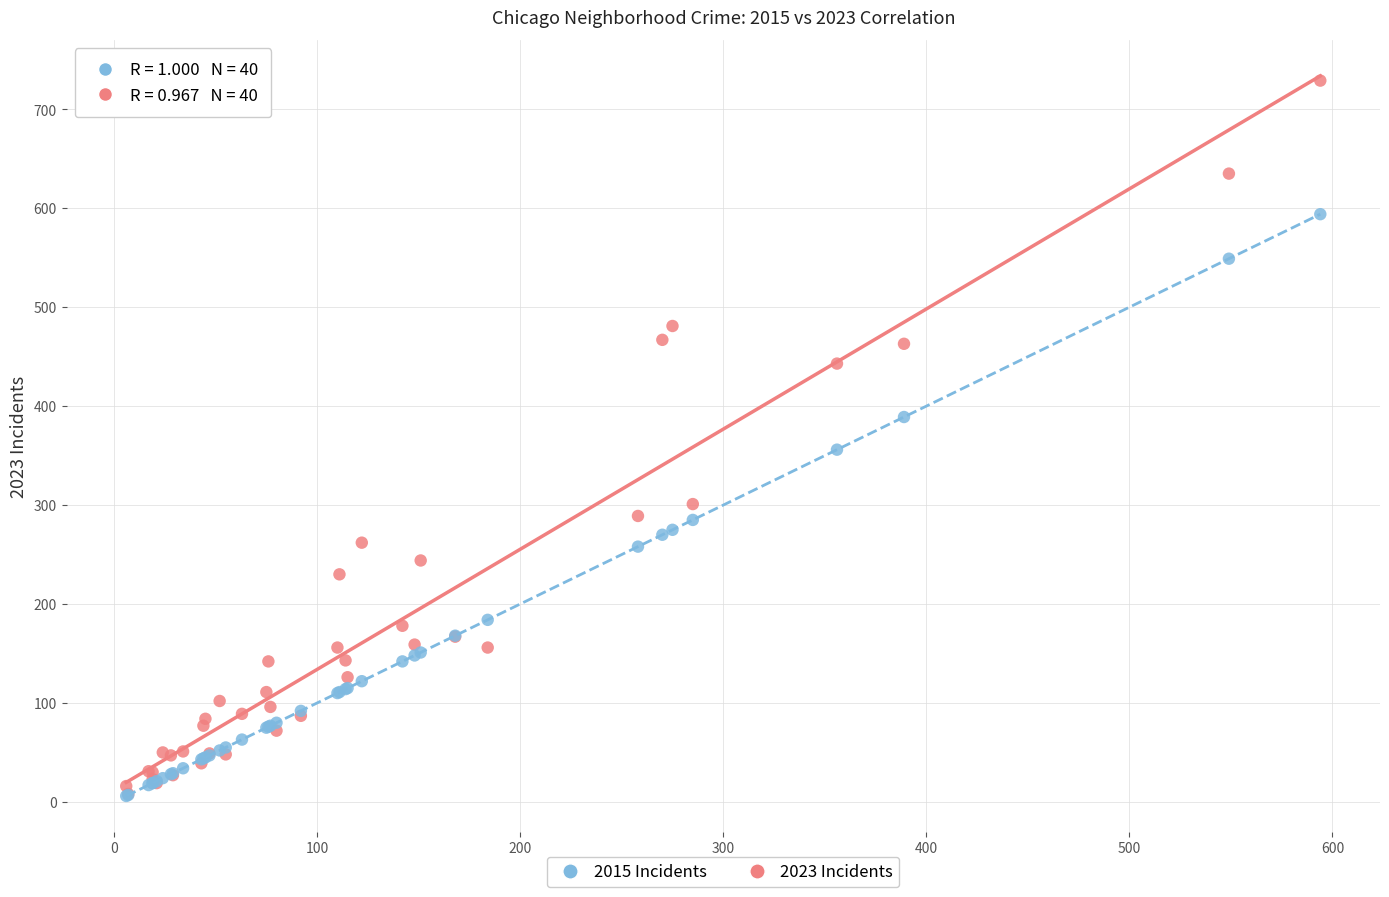

In the 2023 Incidents series, what Y value is closest to 368?

301